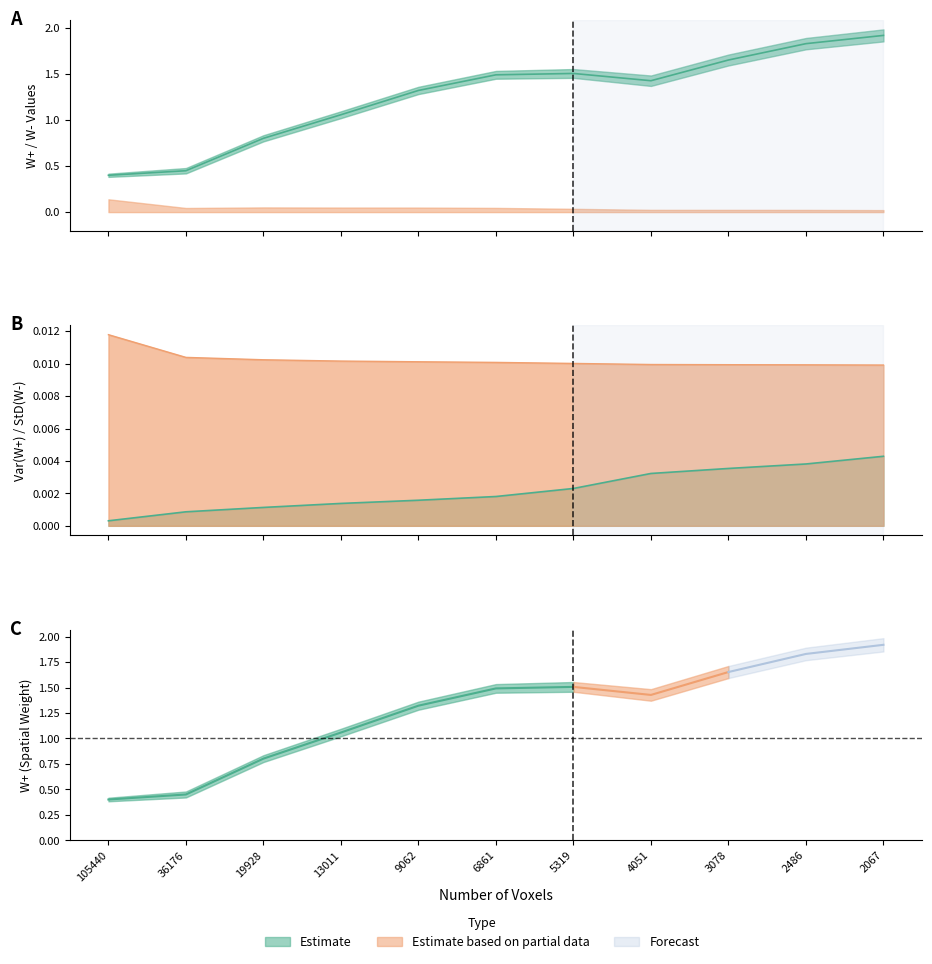

List the series in order of their peak value, lowest first.

Var (W+), StD (W-), W+